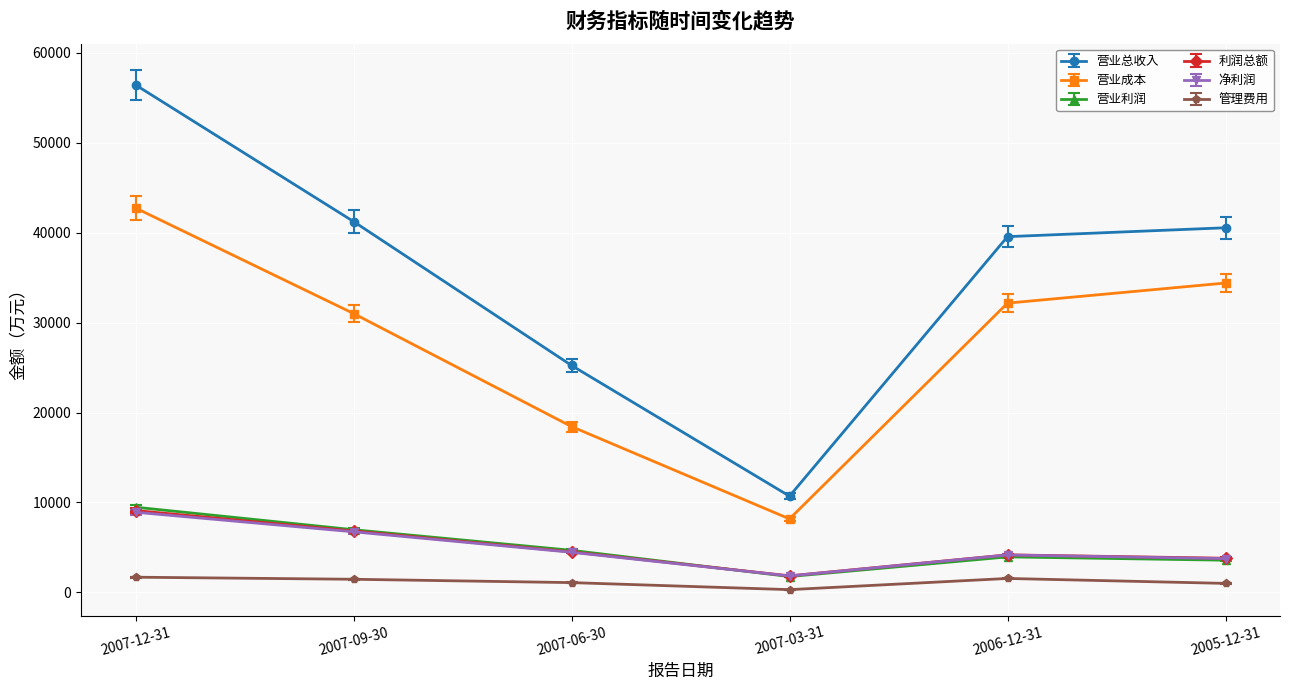

What is the difference between the highest and lowest values at 2007-09-30?

39787